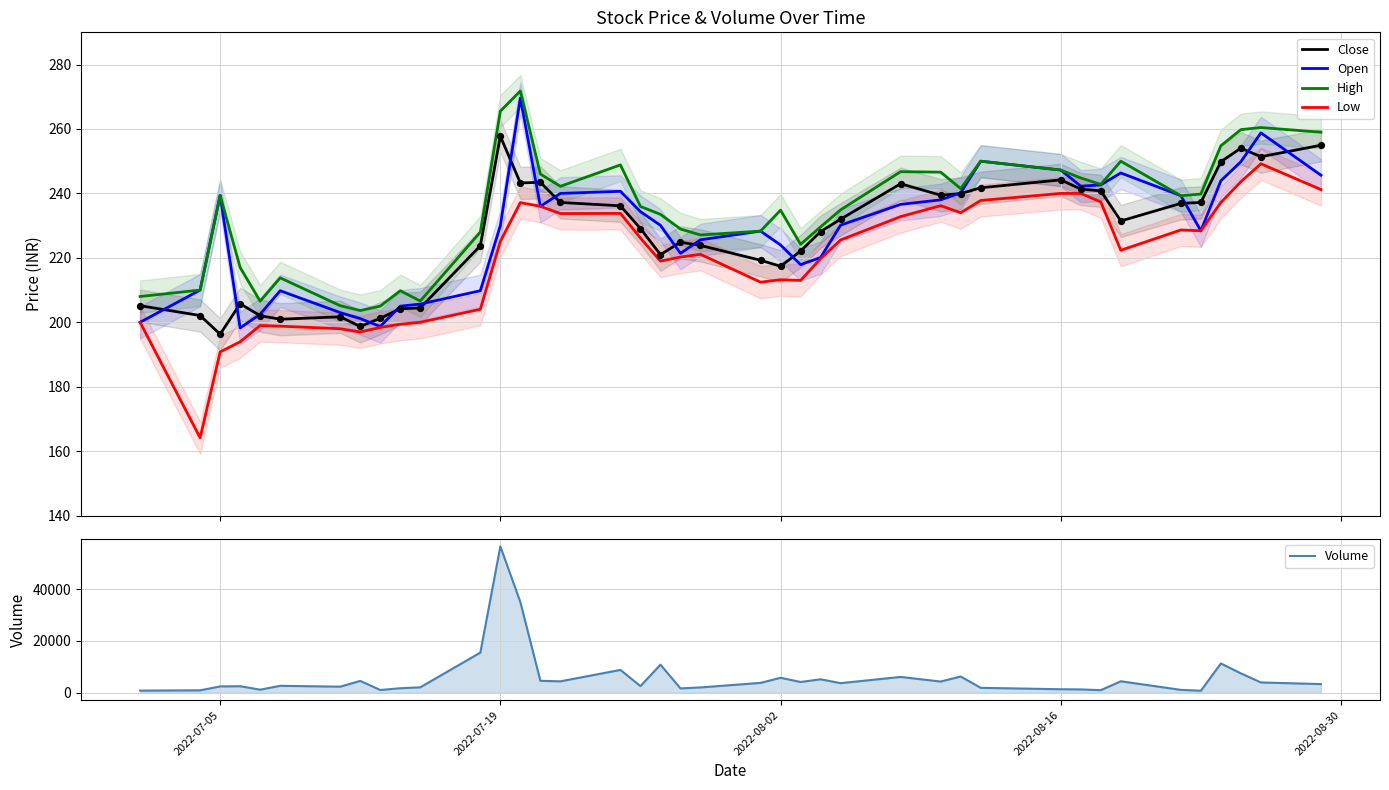

At how many categories does at least one series exceed 24852?

2